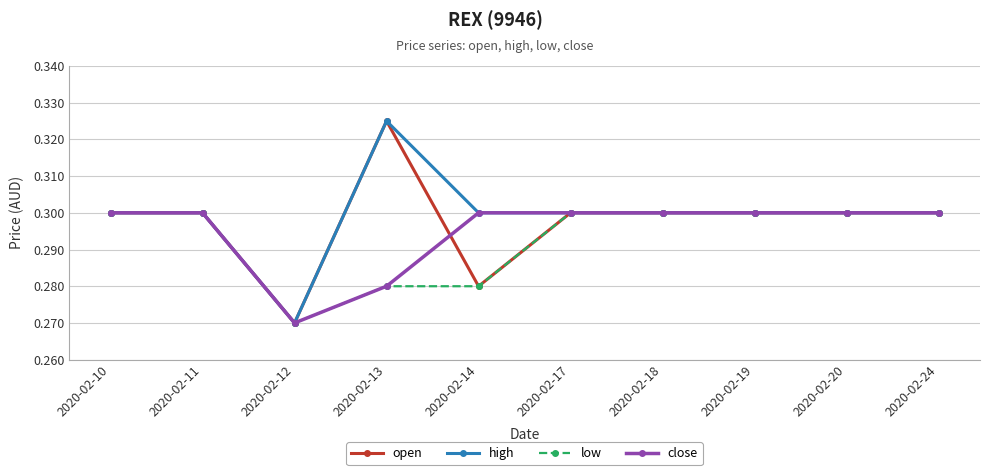

Is it true that high equals 0.3 at 2020-02-13?

True